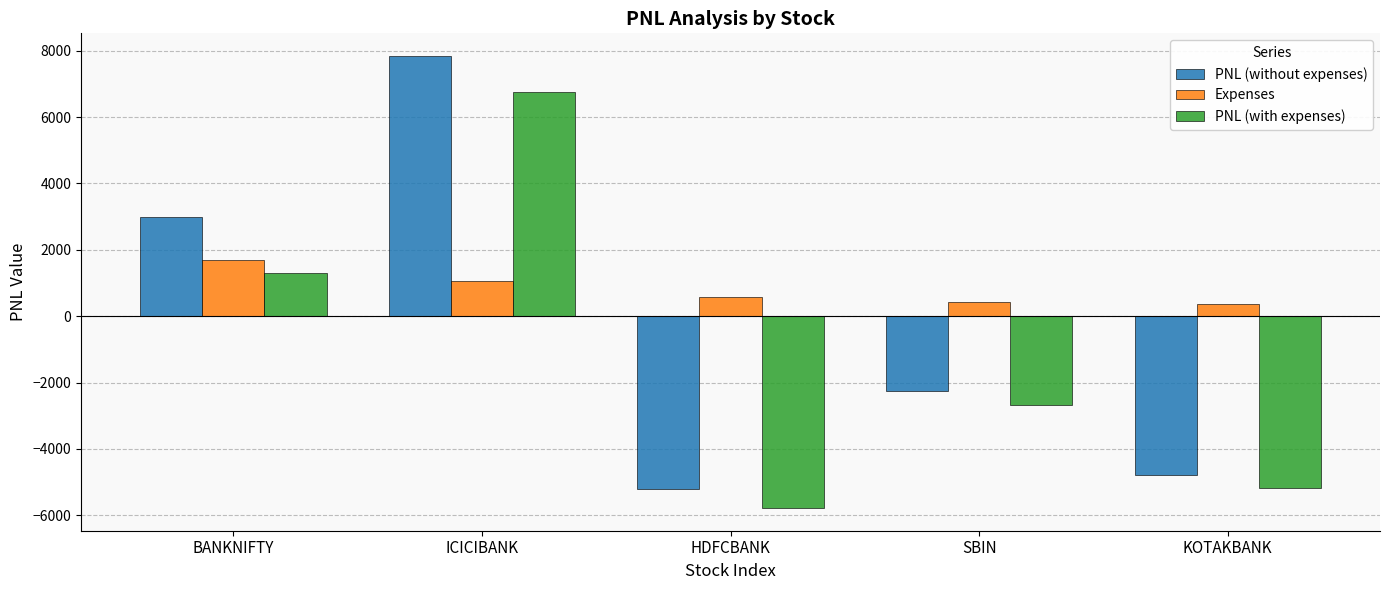

List the series in order of their overall mean, lowest first.

PNL (with expenses), PNL (without expenses), Expenses